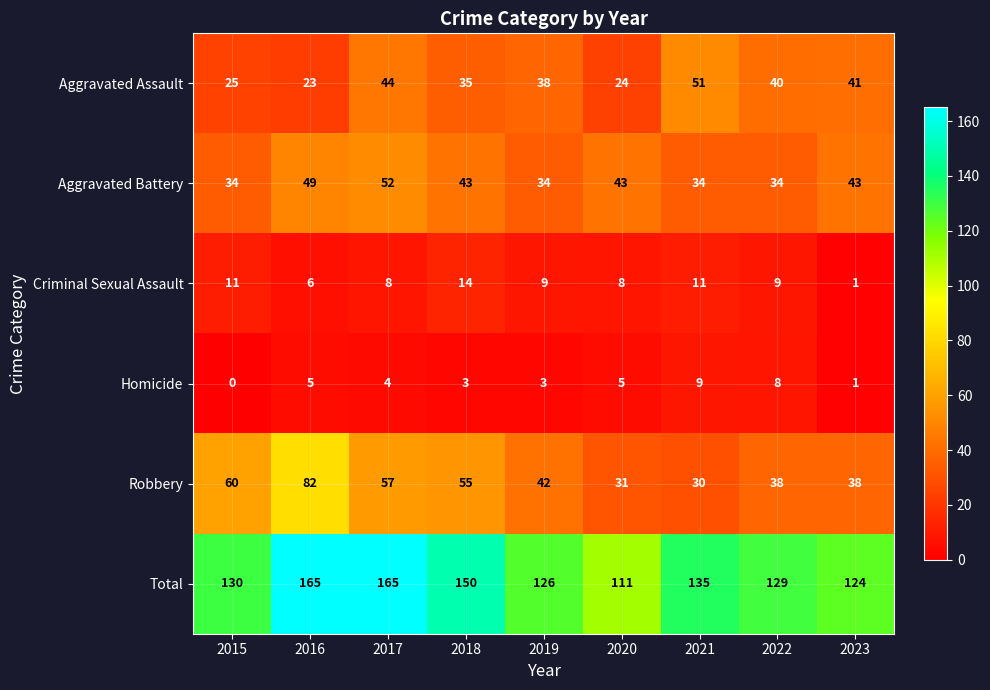

What is the difference between the Homicide values at 2023 and 2021?

8